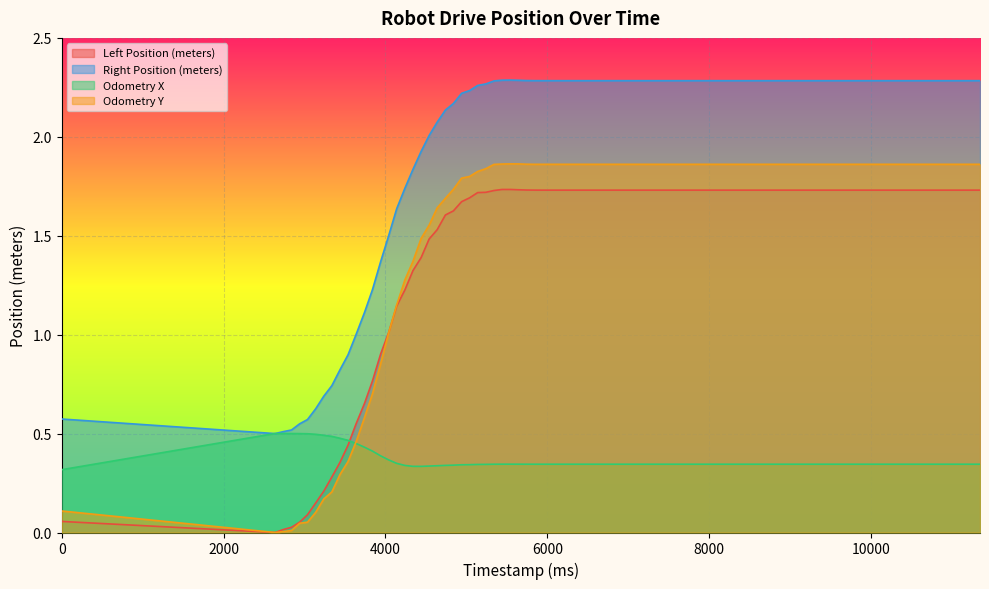

Reading right to left, extract all data points from this chart.

Left Position (meters): 11346=1.7	9547=1.7	6044=1.7	5942=1.7	5844=1.7	5742=1.7	5642=1.7	5544=1.7	5441=1.7	5341=1.7	5241=1.7	5140=1.7	5040=1.7	4941=1.7	4840=1.6	4741=1.6	4639=1.5	4540=1.5	4441=1.4	4340=1.3	4241=1.2	4139=1.1	4039=1.0	3941=0.9	3840=0.8	3742=0.7	3638=0.5	3538=0.4	3439=0.4	3338=0.3	3239=0.2	3138=0.1	3037=0.1	2940=0.1	2840=0.0	2739=0.0	2637=0.0	0=0.1
Right Position (meters): 11346=2.3	9547=2.3	6044=2.3	5942=2.3	5844=2.3	5742=2.3	5642=2.3	5544=2.3	5441=2.3	5341=2.3	5241=2.3	5140=2.3	5040=2.2	4941=2.2	4840=2.2	4741=2.1	4639=2.1	4540=2.0	4441=1.9	4340=1.8	4241=1.7	4139=1.6	4039=1.5	3941=1.4	3840=1.2	3742=1.1	3638=1.0	3538=0.9	3439=0.8	3338=0.7	3239=0.7	3138=0.6	3037=0.6	2940=0.5	2840=0.5	2739=0.5	2637=0.5	0=0.6
Odometry X: 11346=0.3	9547=0.3	6044=0.3	5942=0.3	5844=0.3	5742=0.3	5642=0.3	5544=0.3	5441=0.3	5341=0.3	5241=0.3	5140=0.3	5040=0.3	4941=0.3	4840=0.3	4741=0.3	4639=0.3	4540=0.3	4441=0.3	4340=0.3	4241=0.3	4139=0.3	4039=0.4	3941=0.4	3840=0.4	3742=0.4	3638=0.4	3538=0.5	3439=0.5	3338=0.5	3239=0.5	3138=0.5	3037=0.5	2940=0.5	2840=0.5	2739=0.5	2637=0.5	0=0.3
Odometry Y: 11346=1.9	9547=1.9	6044=1.9	5942=1.9	5844=1.9	5742=1.9	5642=1.9	5544=1.9	5441=1.9	5341=1.9	5241=1.8	5140=1.8	5040=1.8	4941=1.8	4840=1.7	4741=1.7	4639=1.6	4540=1.6	4441=1.5	4340=1.4	4241=1.3	4139=1.2	4039=1.0	3941=0.9	3840=0.7	3742=0.6	3638=0.5	3538=0.4	3439=0.3	3338=0.2	3239=0.2	3138=0.1	3037=0.1	2940=0.0	2840=0.0	2739=0.0	2637=0.0	0=0.1